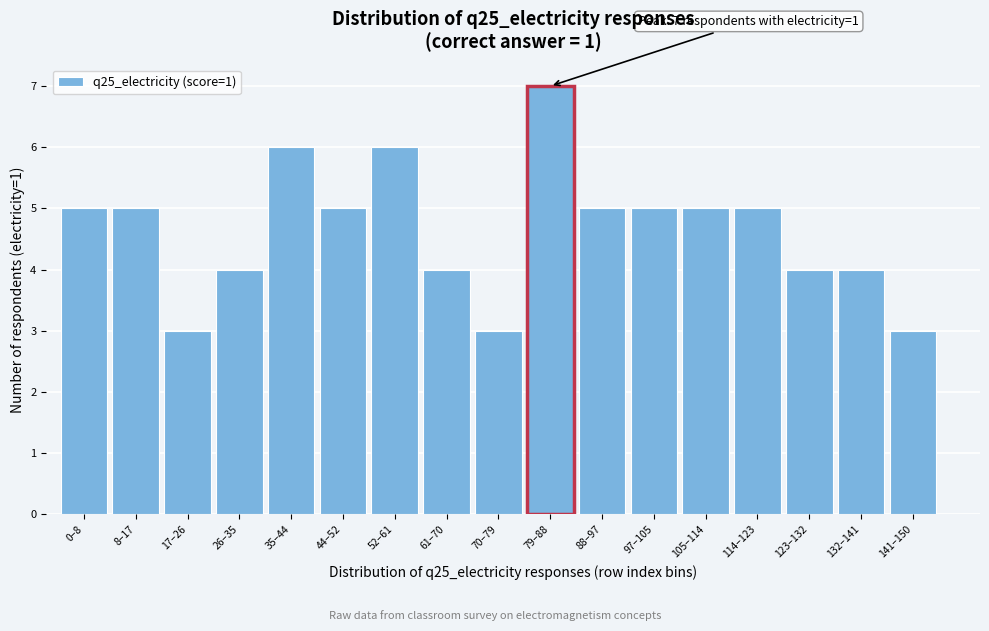

Reading left to right, what are all the values shown in this chart?

5	5	3	4	6	5	6	4	3	7	5	5	5	5	4	4	3